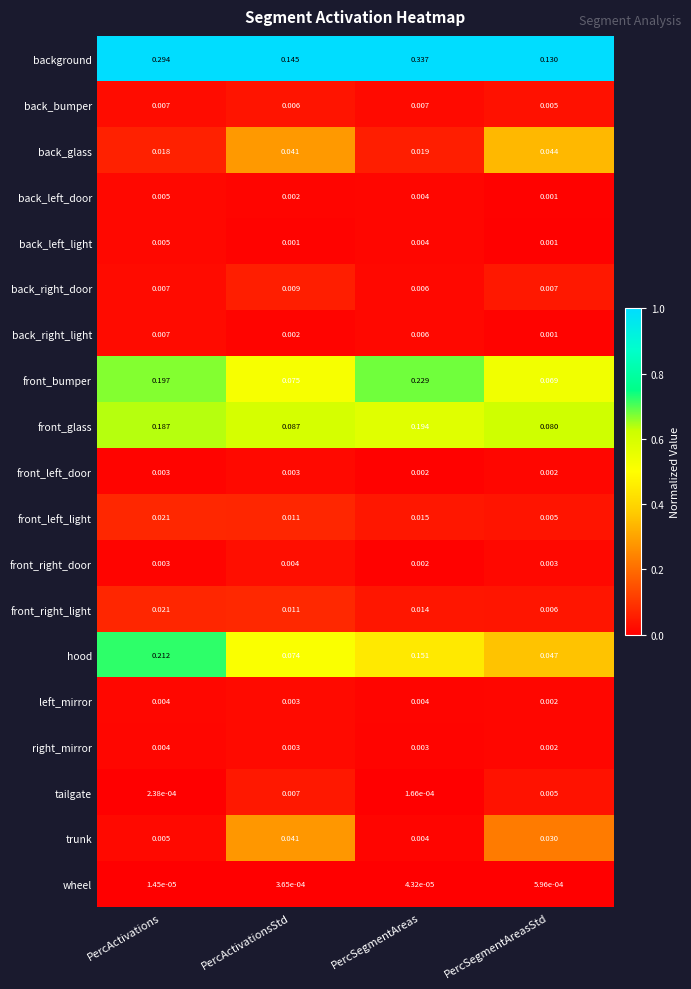

At which category is the sum across all series the highest?

PercSegmentAreas